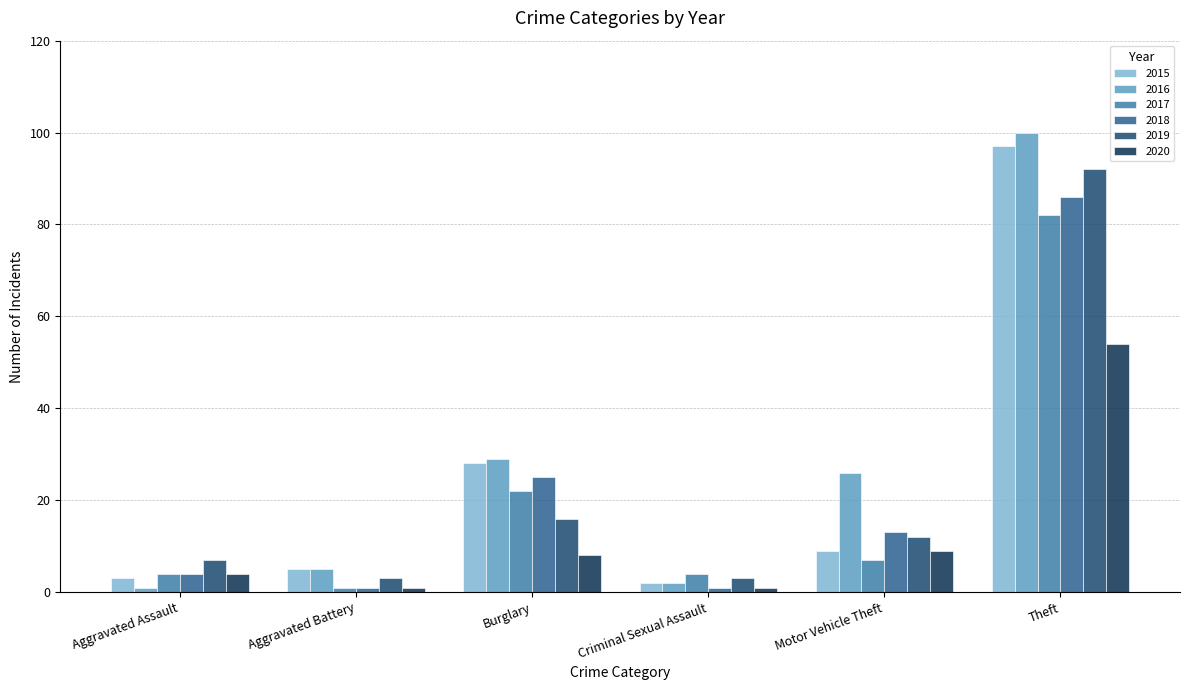

Which series has the largest range (max minus min)?

2016